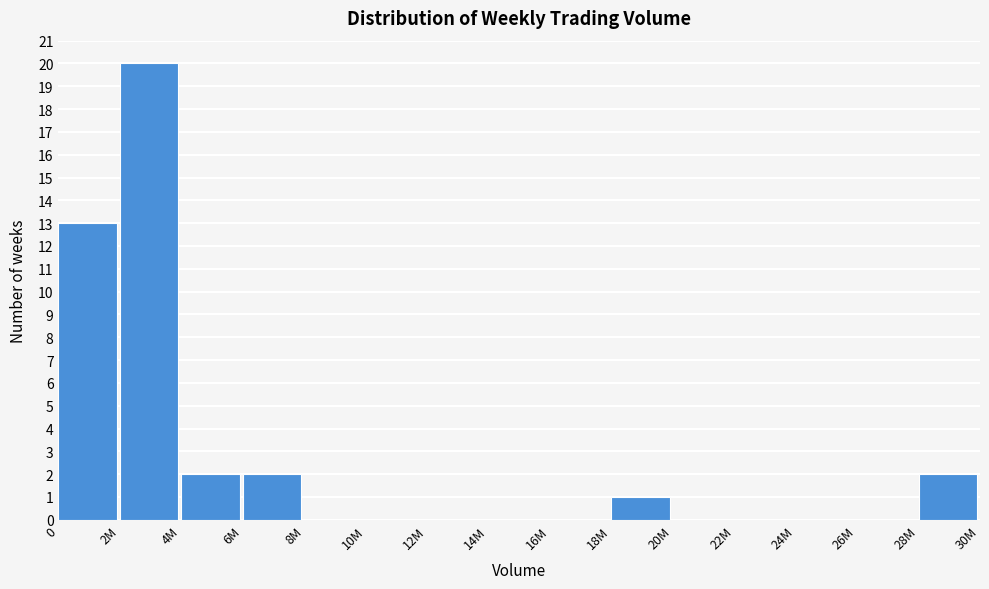

Reading left to right, what are all the values shown in this chart?

0=13	2M=20	4M=2	6M=2	8M=0	10M=0	12M=0	14M=0	16M=0	18M=1	20M=0	22M=0	24M=0	26M=0	28M=2